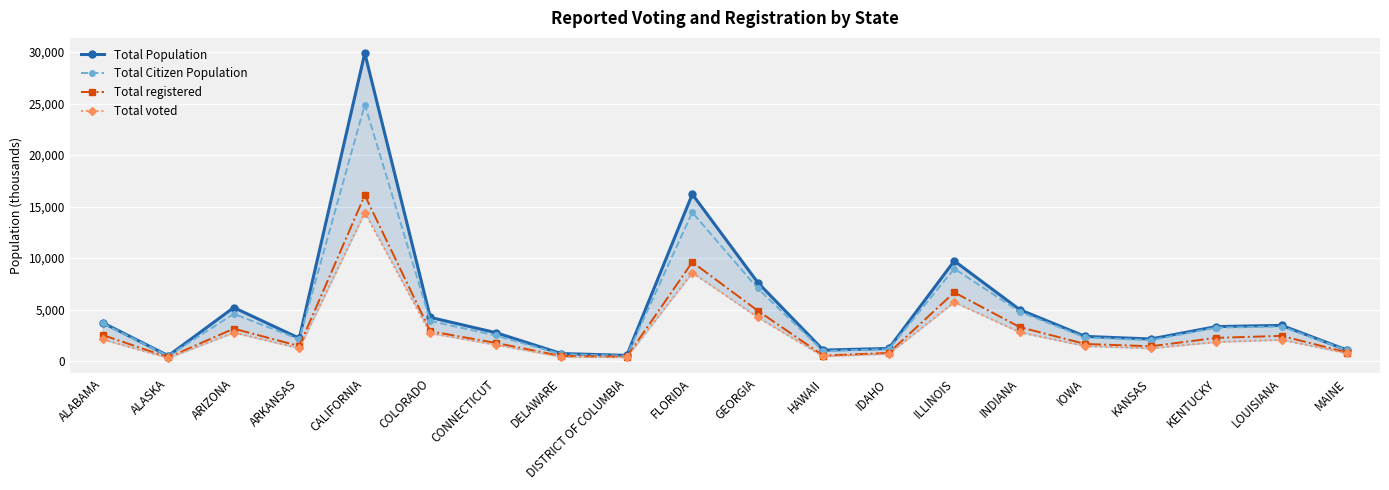

True or false: Total Population and Total registered intersect in this chart.

False